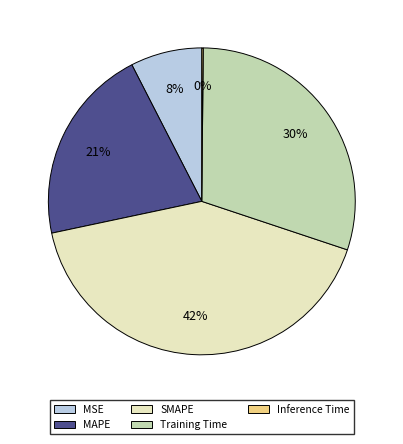

Does any single category account for the majority?

No